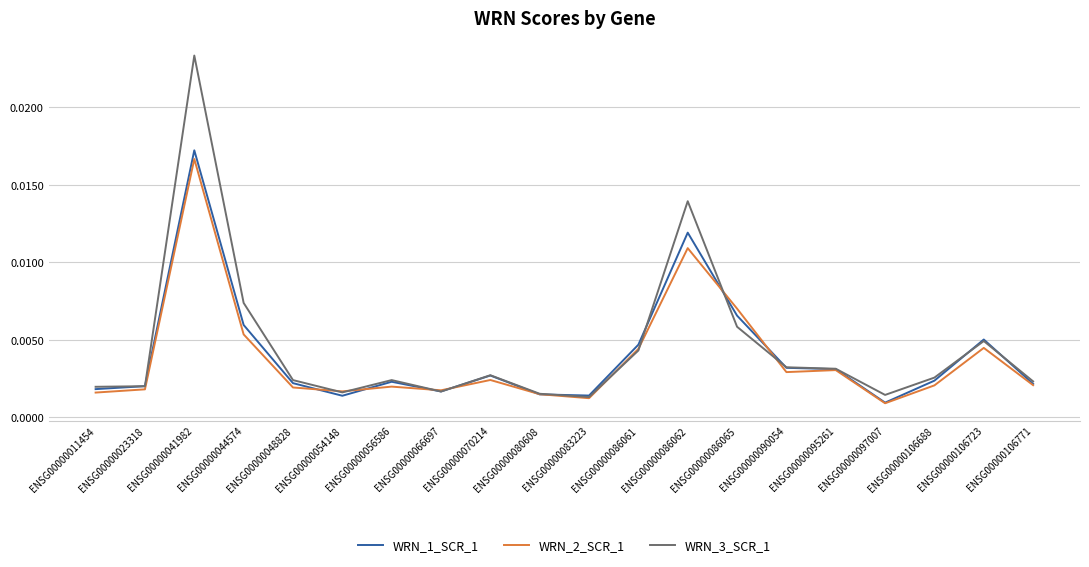

Between ENSG00000044574 and ENSG00000097007, which series saw the biggest shift?

WRN_3_SCR_1